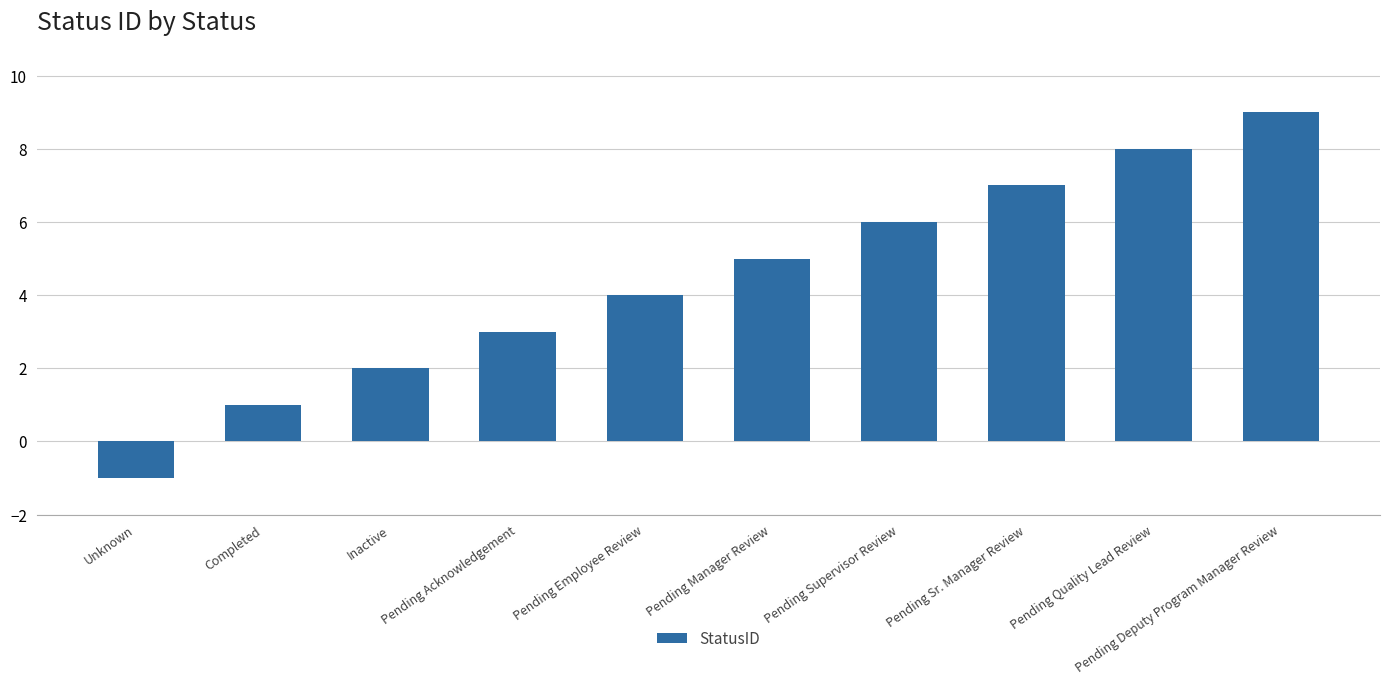

Rank the categories by value from highest to lowest.

Pending Deputy Program Manager Review, Pending Quality Lead Review, Pending Sr. Manager Review, Pending Supervisor Review, Pending Manager Review, Pending Employee Review, Pending Acknowledgement, Inactive, Completed, Unknown